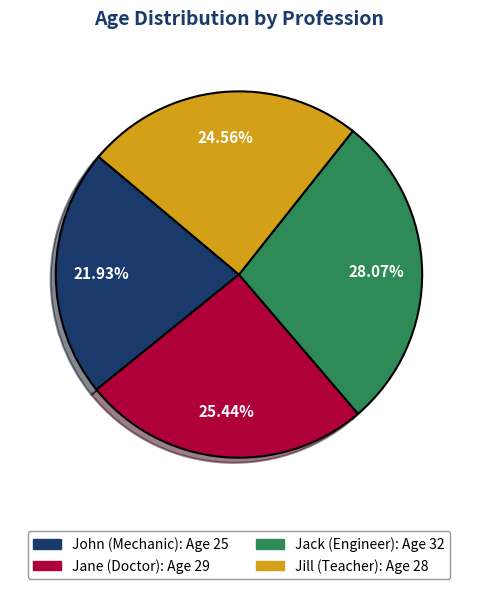

Does Jane (Doctor) represent more than half of the total?

No